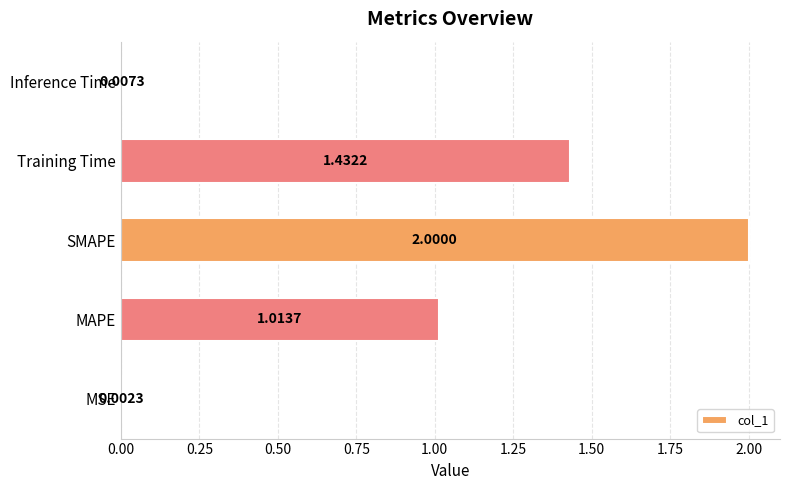

How many categories are shown in the chart?

5